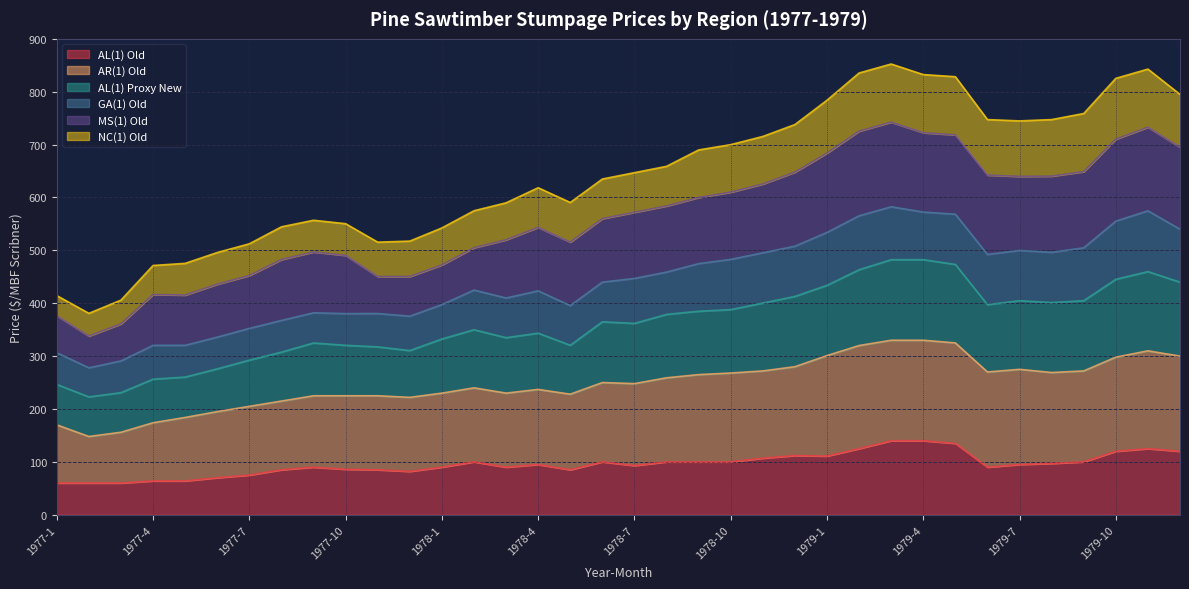

How many interior local peaks does the AL(1) Old series have?

6